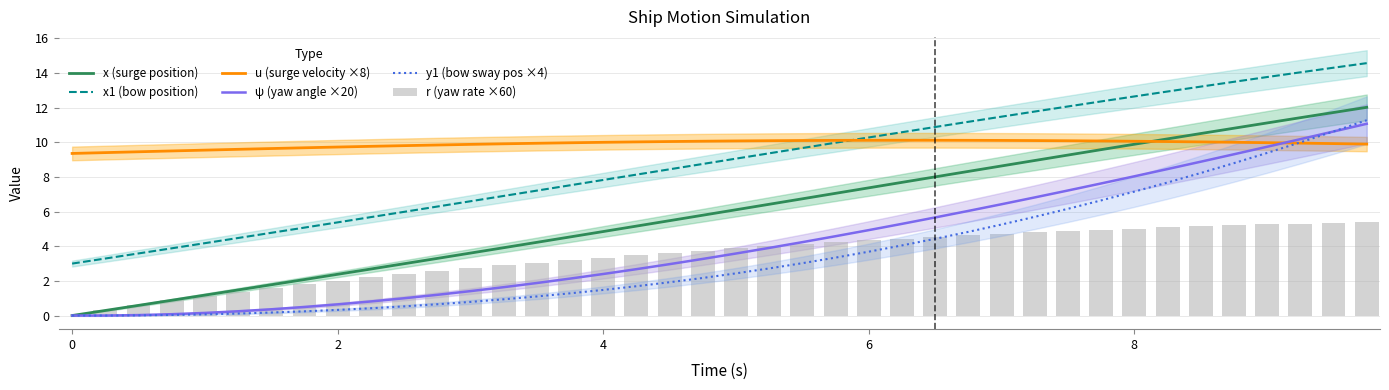

Is the value of ψ (yaw angle ×20) at 25 greater than the value of x (surge position) at 17?

Yes